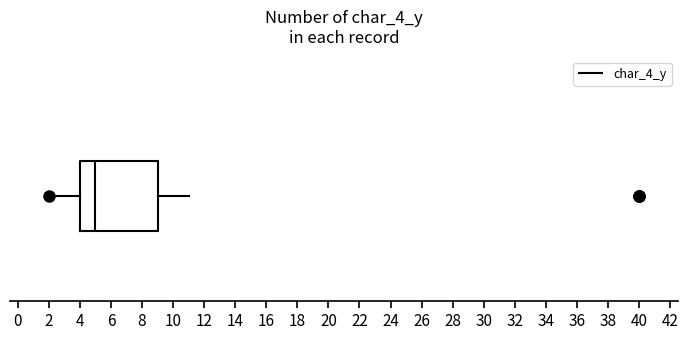

Where does the median line of the box sit on the x-axis? The values are not printed on the chart, so give them approximately, as read against the axis.

5